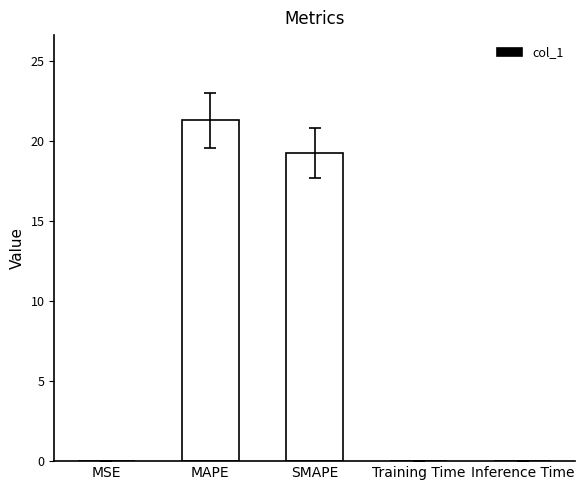

Which has a higher value, MAPE or Inference Time?

MAPE